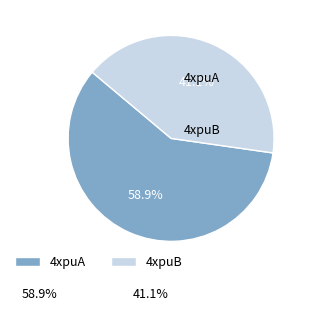

Rank the categories by value from lowest to highest.

4xpuB, 4xpuA